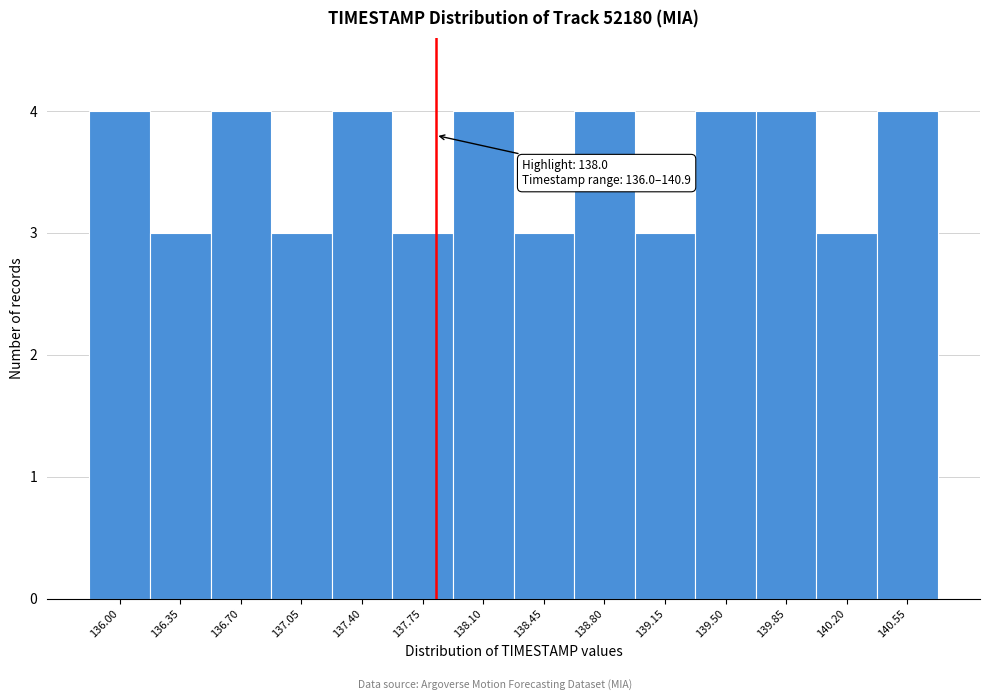

Reading left to right, transcribe all the data shown in this chart.

4	3	4	3	4	3	4	3	4	3	4	4	3	4